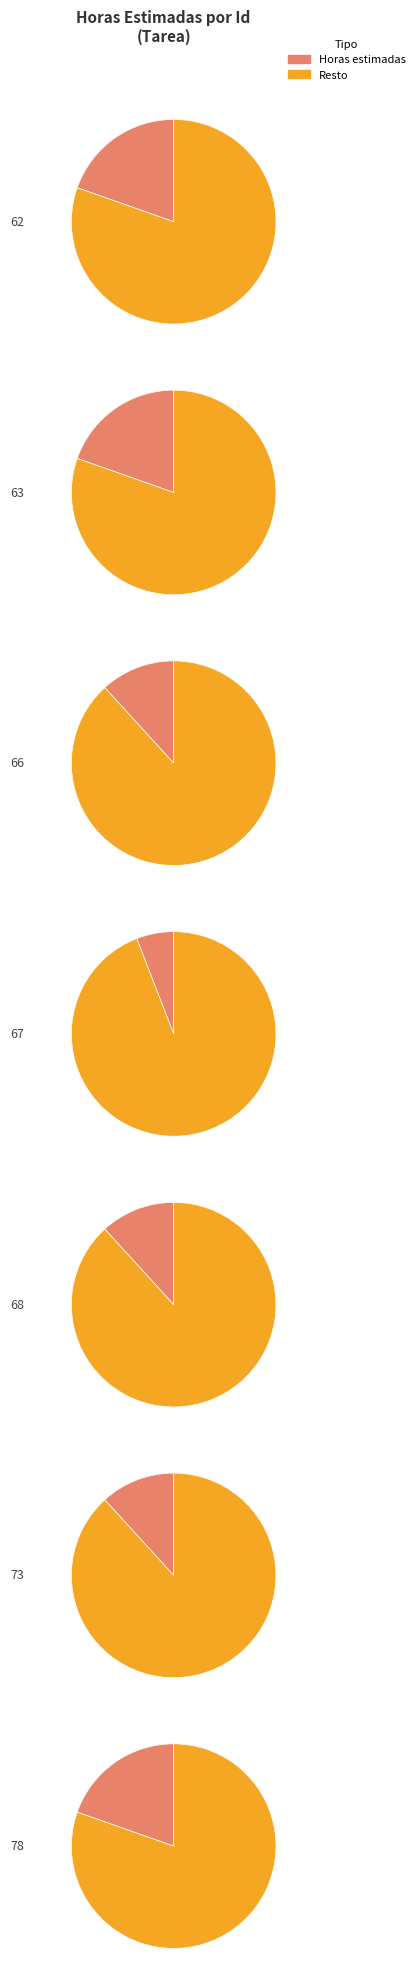

Combined, what portion of the pie is 63 and 66?

31.4%